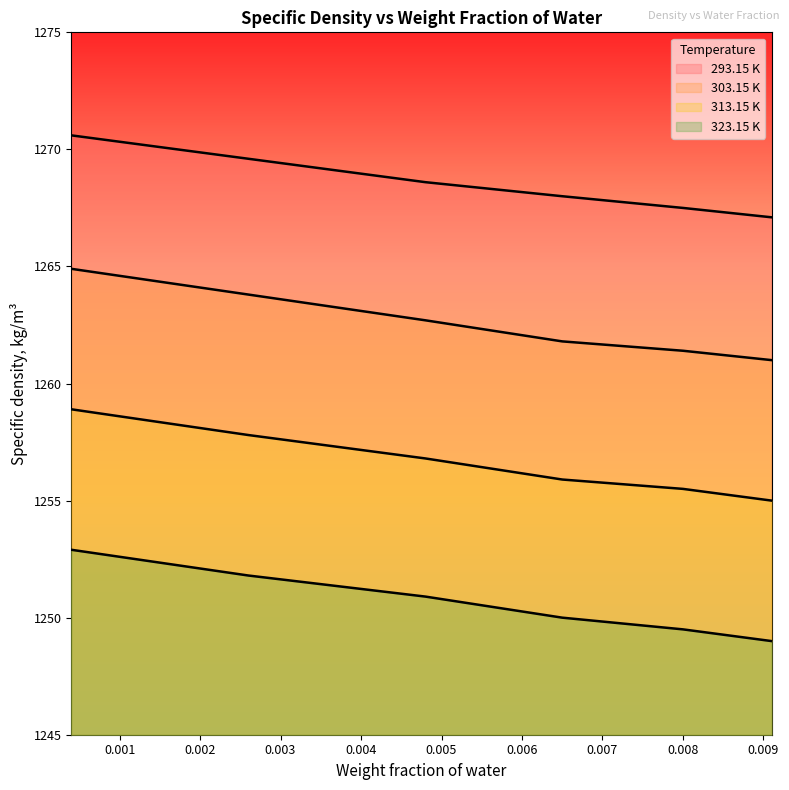

What is the difference between the second highest and second lowest values in the 313.15 K series?

2.3